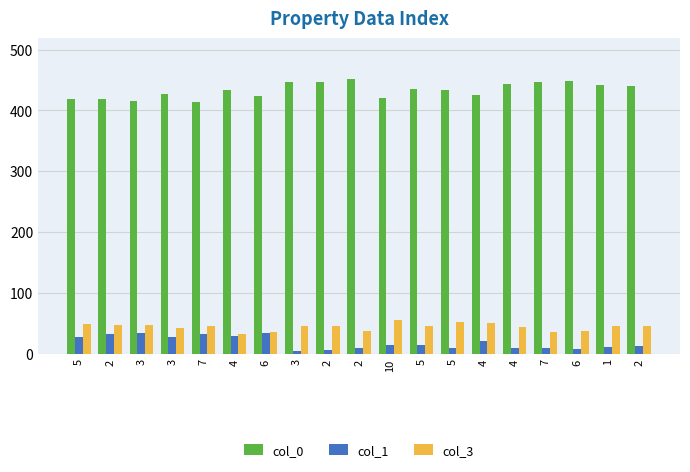

Which series has the largest total across all categories?

col_0